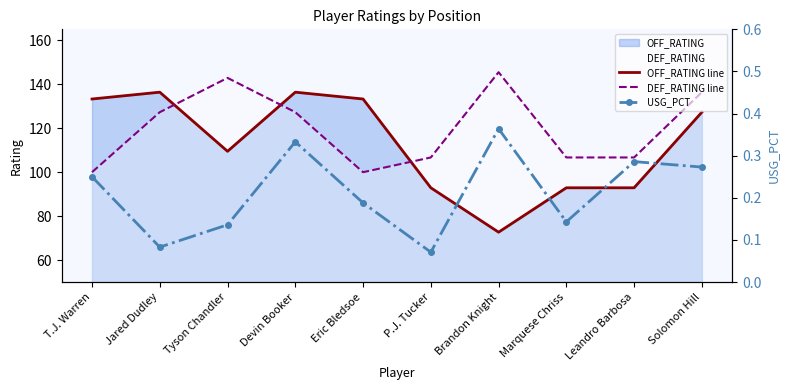

What is the difference between the highest and lowest values at Leandro Barbosa?

106.4